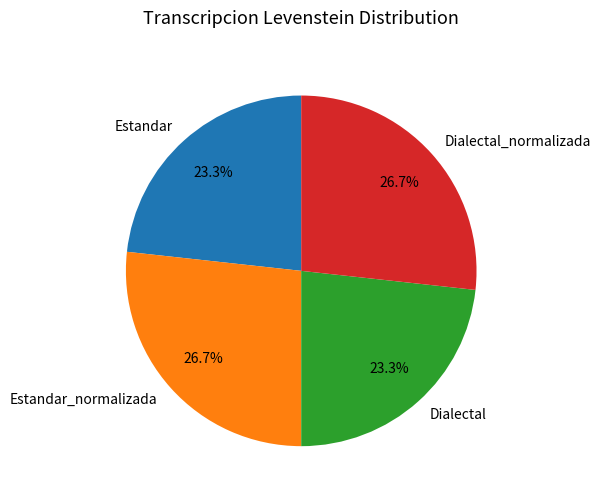

The Dialectal slice represents 23% of the pie. True or false?

True